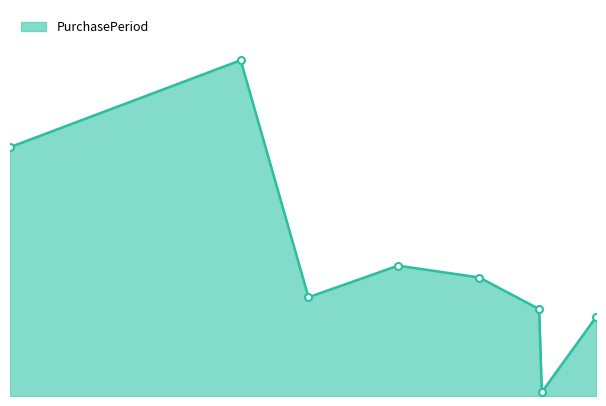

Reading left to right, transcribe all the data shown in this chart.

63	85	25	33	30	22	1	20